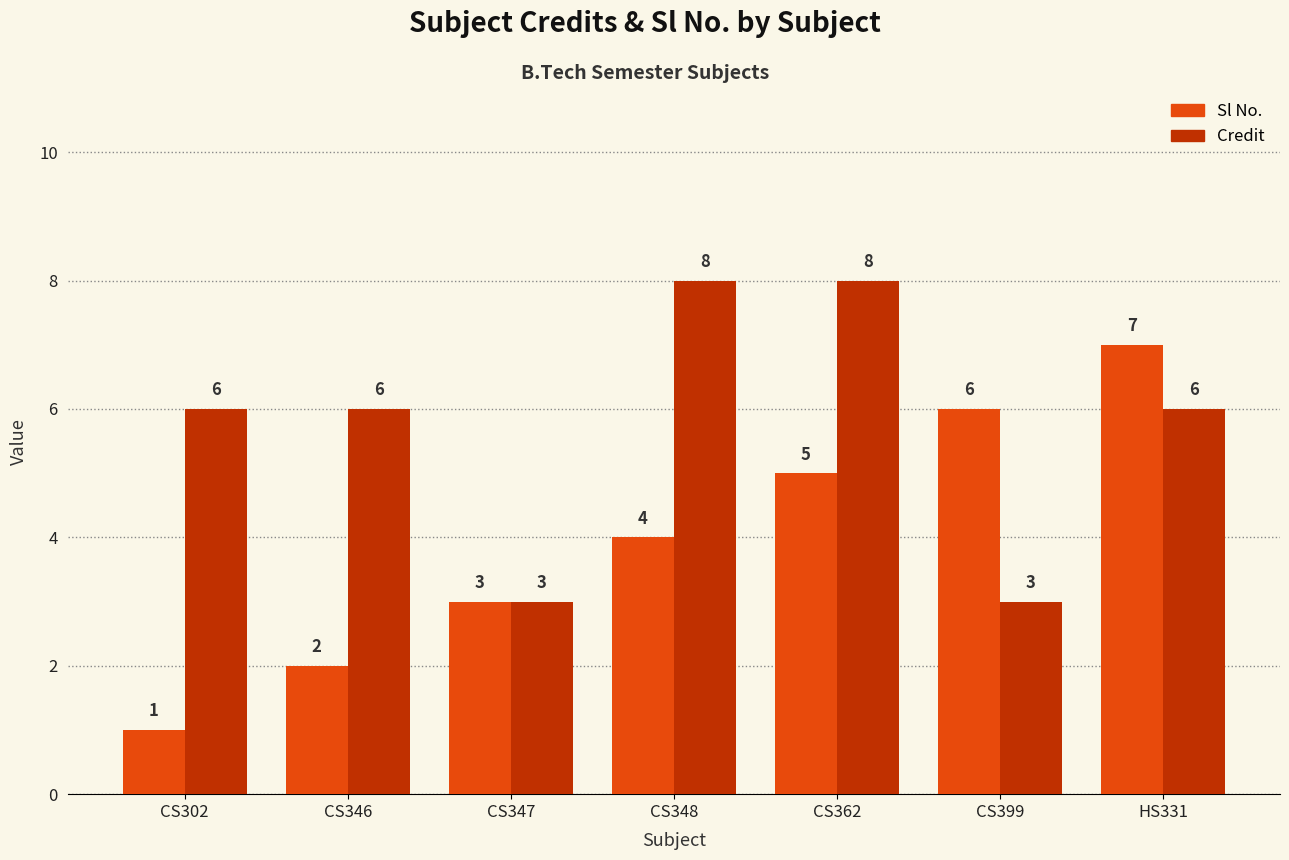

Reading left to right, extract all data points from this chart.

Sl No.: CS302=1	CS346=2	CS347=3	CS348=4	CS362=5	CS399=6	HS331=7
Credit: CS302=6	CS346=6	CS347=3	CS348=8	CS362=8	CS399=3	HS331=6